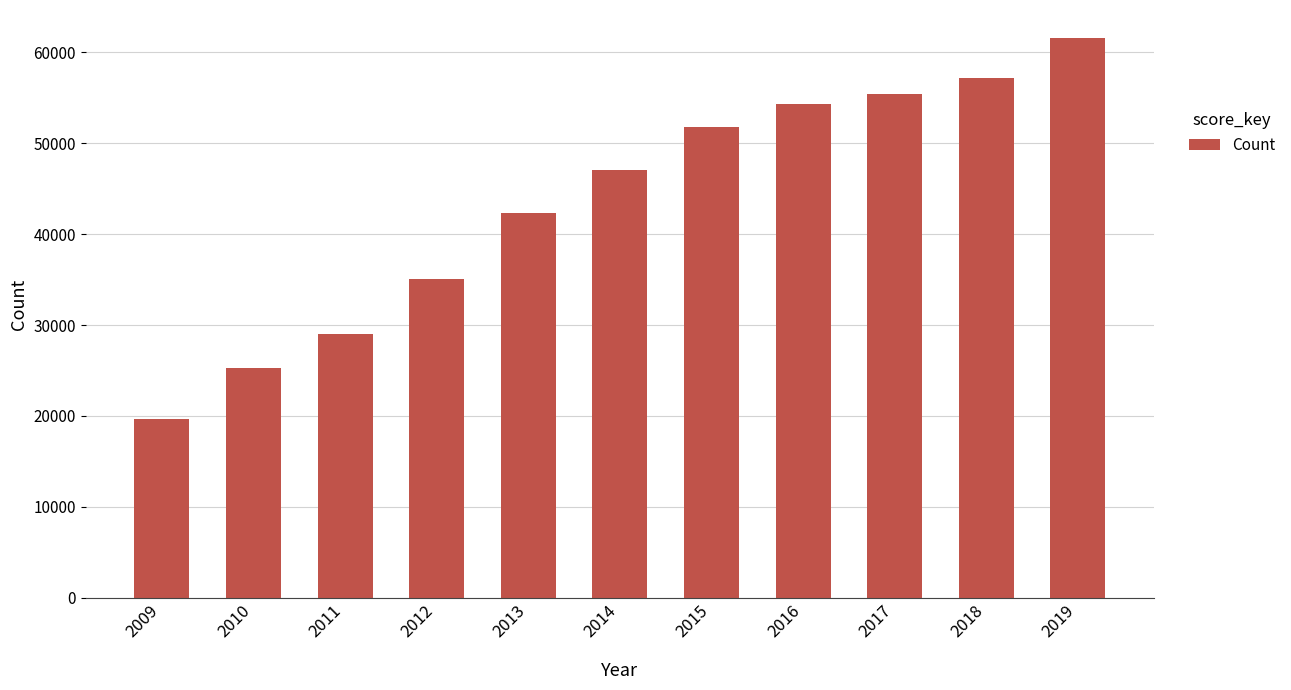

Are the bars horizontal?

No